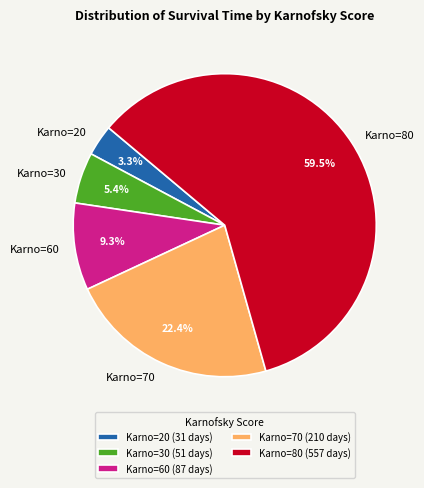

Combined, do Karno=60 and Karno=80 account for over 50%?

Yes